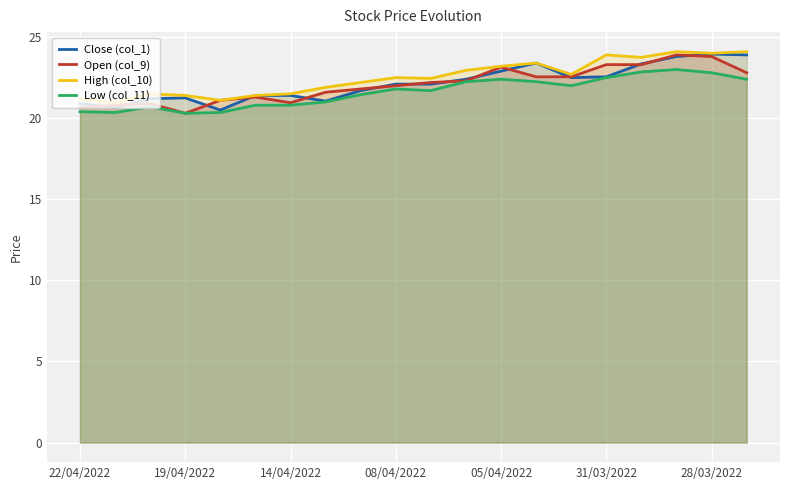

In Low (col_11), how many points are higher than both neighbors (excluding endpoints)?

4